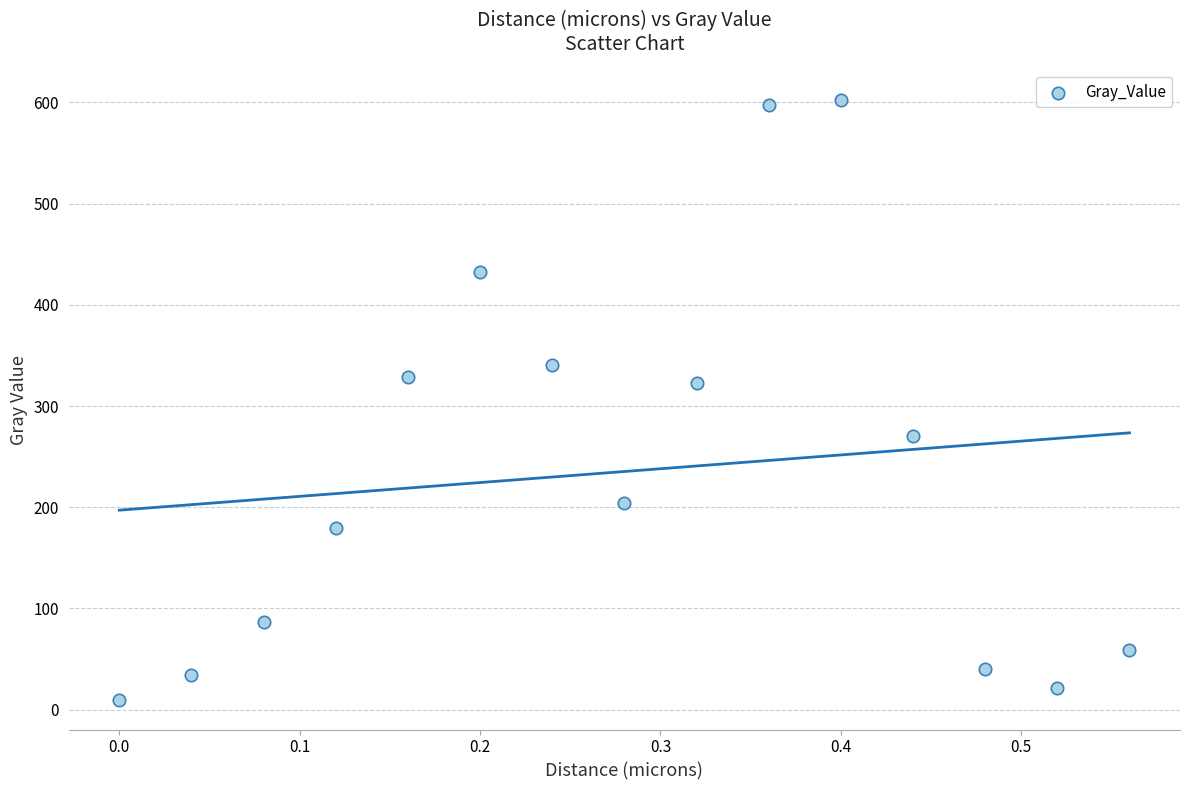

What is the range of X values (max minus min)?

0.6